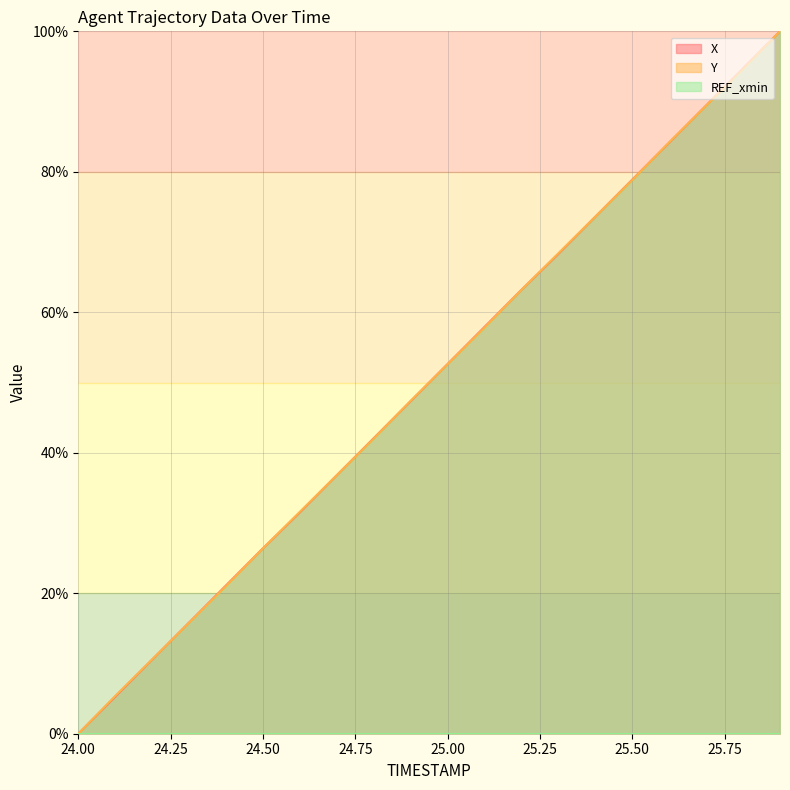

What is the highest value of the X series?

100.0